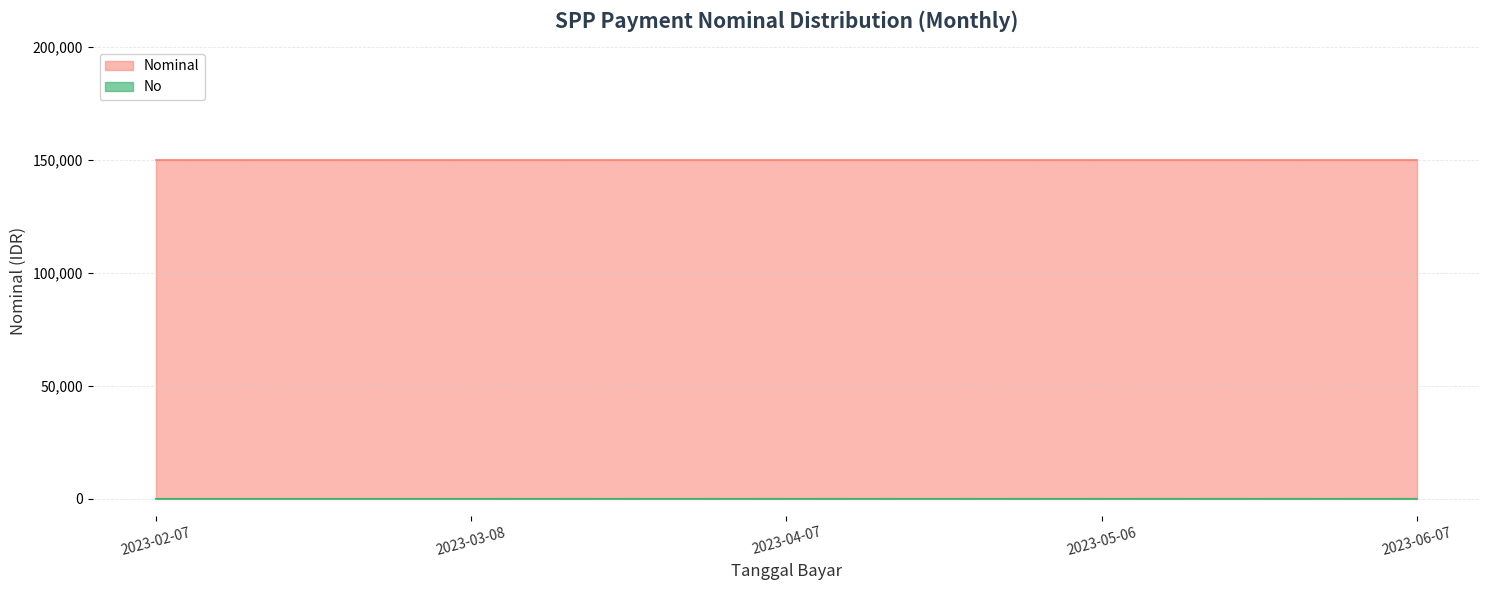

What is the minimum value shown in the chart?

1